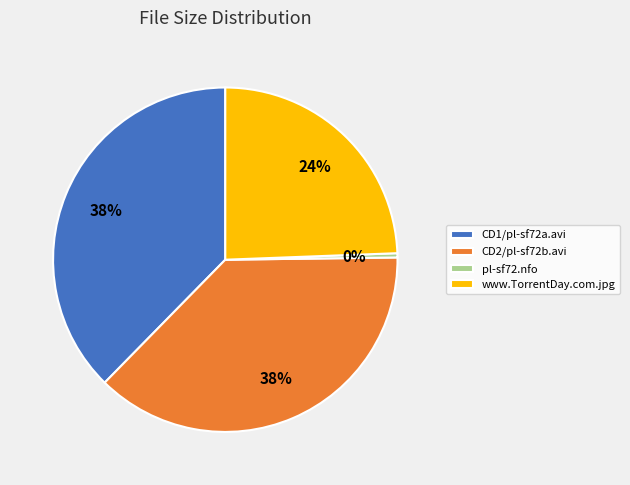

True or false: www.TorrentDay.com.jpg accounts for 39% of the total.

False